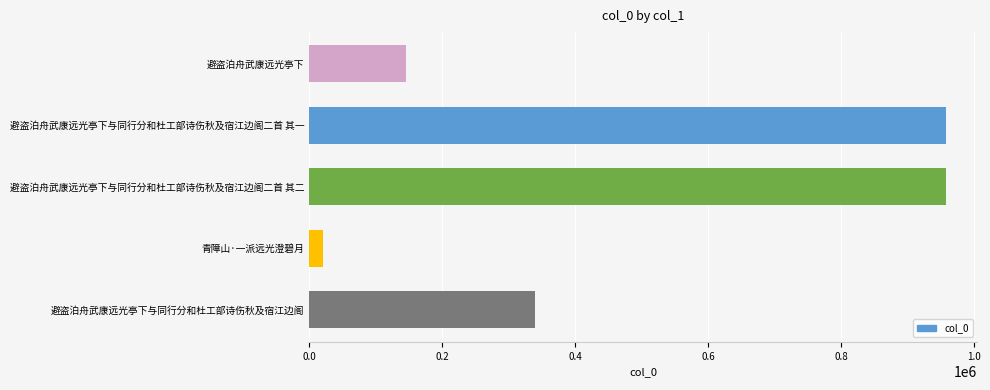

True or false: the data shows 957753 at 避盗泊舟武康远光亭下与同行分和杜工部诗伤秋及宿江边阁二首 其一.

True